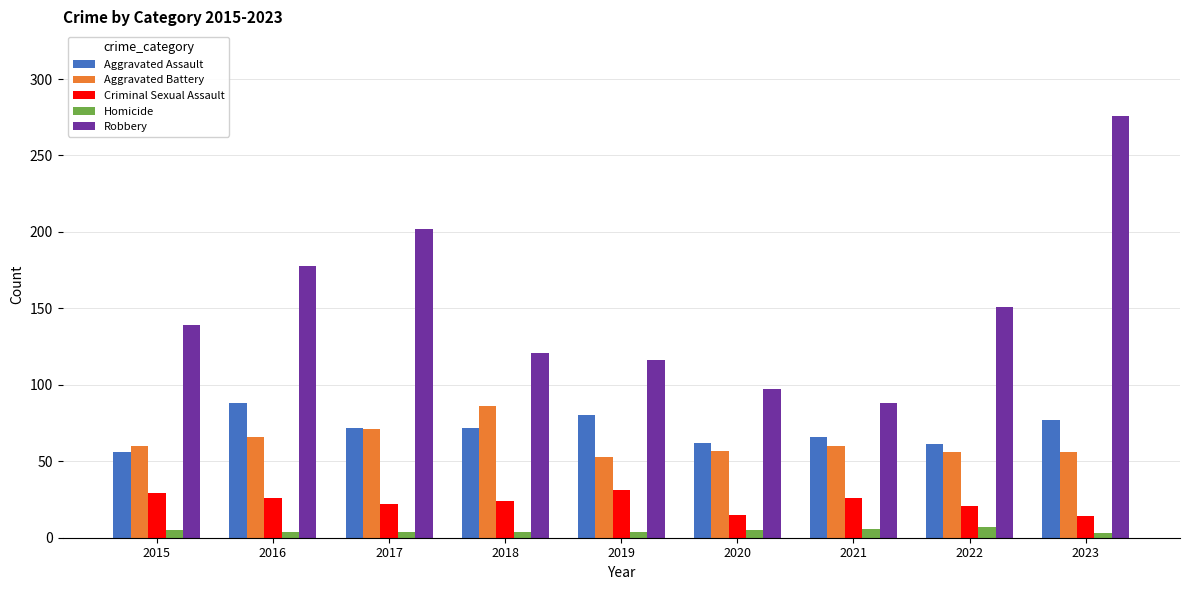

How many distinct data groups are displayed?

5